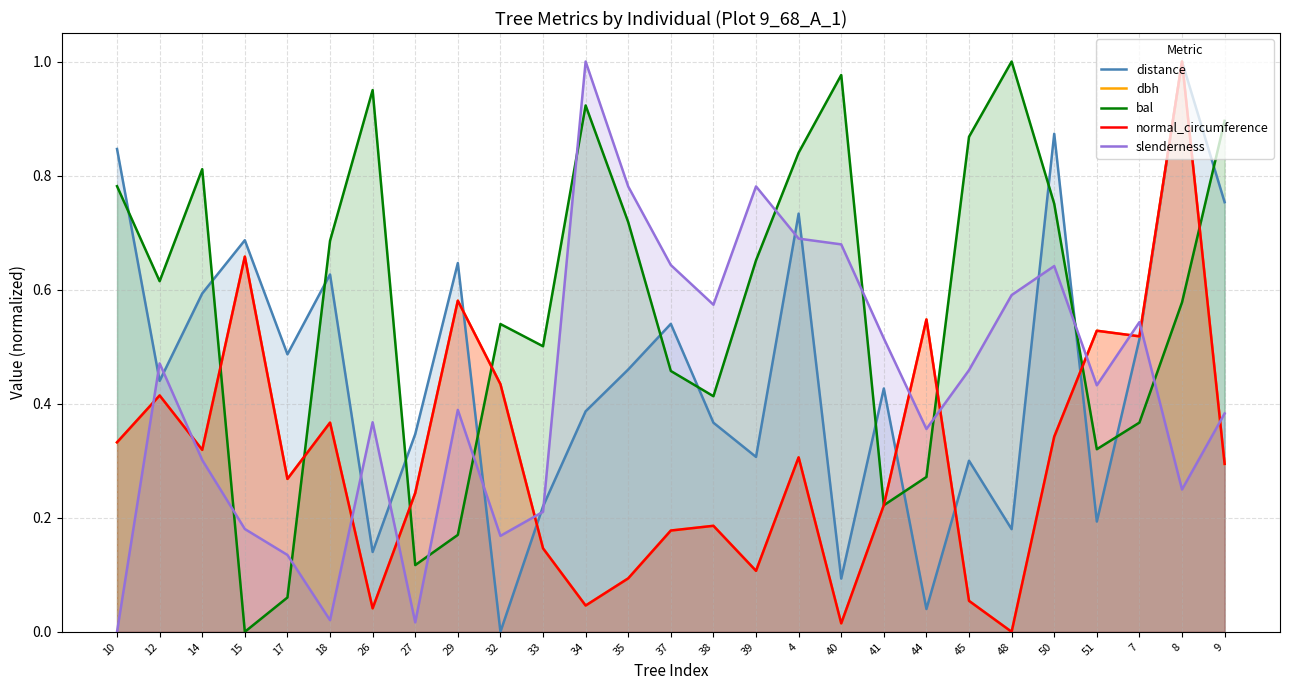

How many categories are shown in the chart?

27